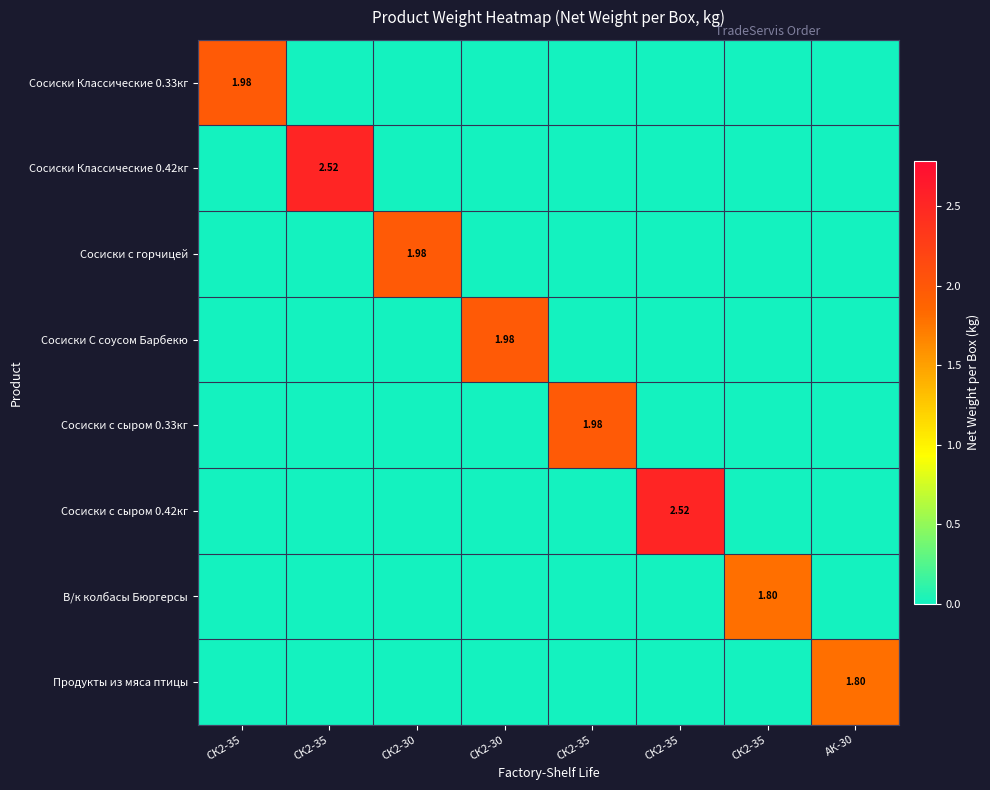

What is the average value of the Сосиски Классические 0.33кг series?

0.2